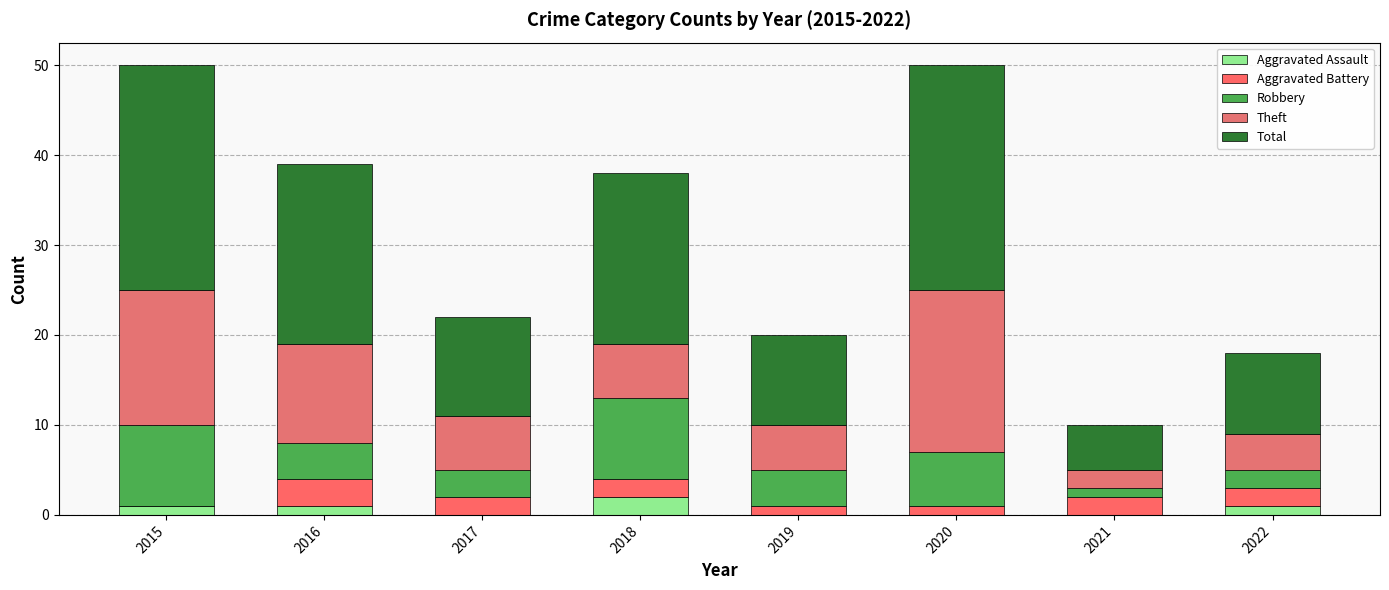

How many categories are shown in the chart?

8